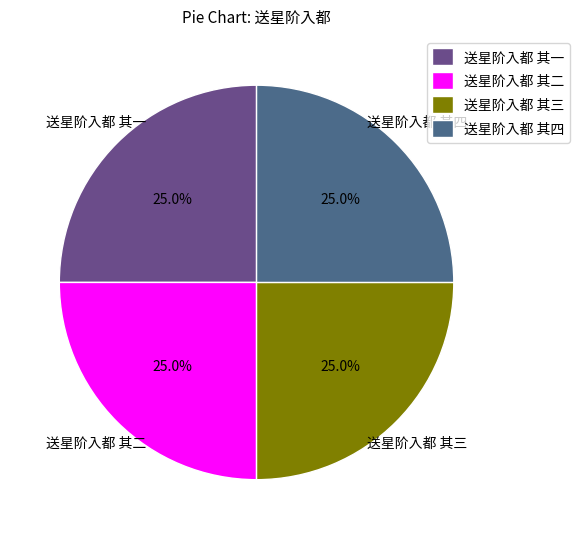

How many segments does this pie chart have?

4